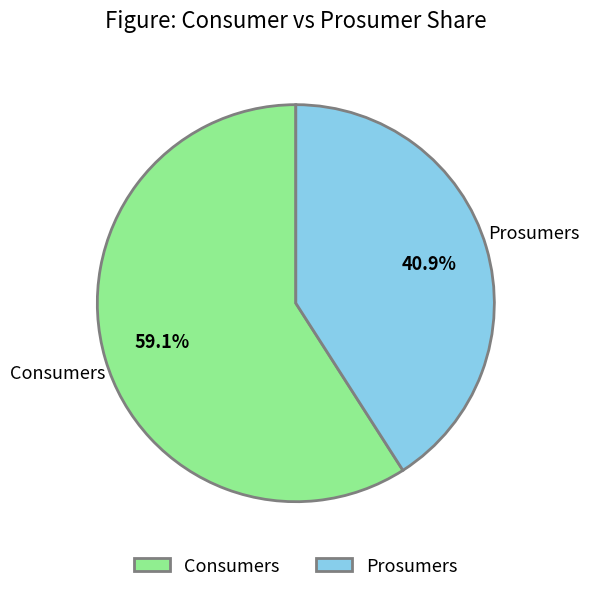

The Prosumers slice represents 55% of the pie. True or false?

False